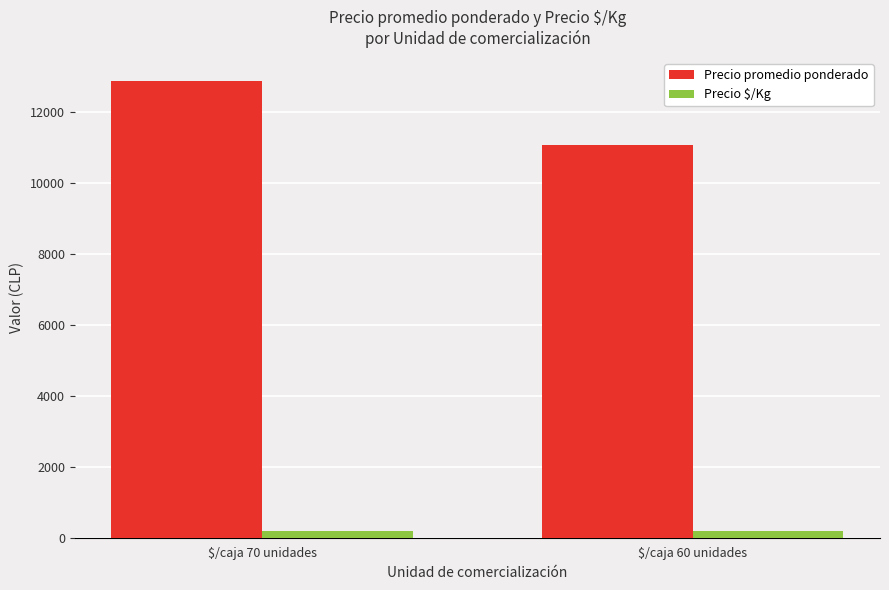

What position from the left is $/caja 60 unidades?

2